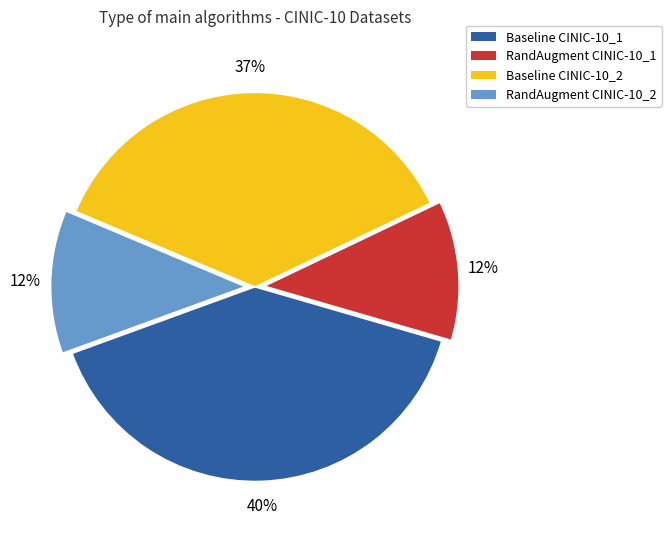

Count the number of slices in the pie.

4